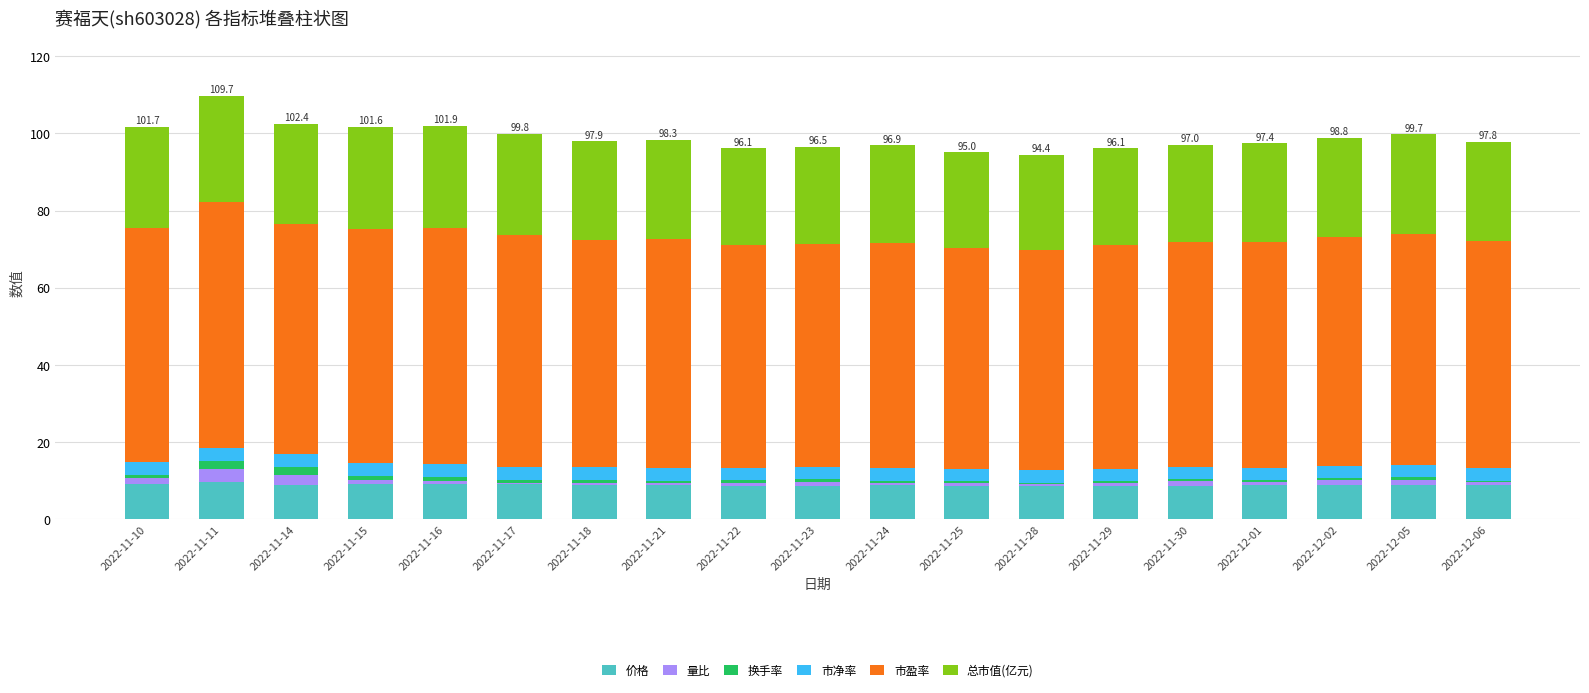

What is the maximum value for 价格?

9.6